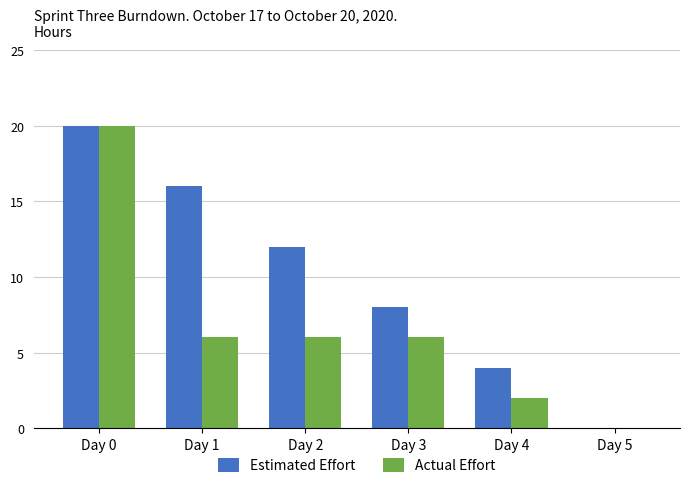

What are all the series names shown in the legend?

Estimated Effort, Actual Effort